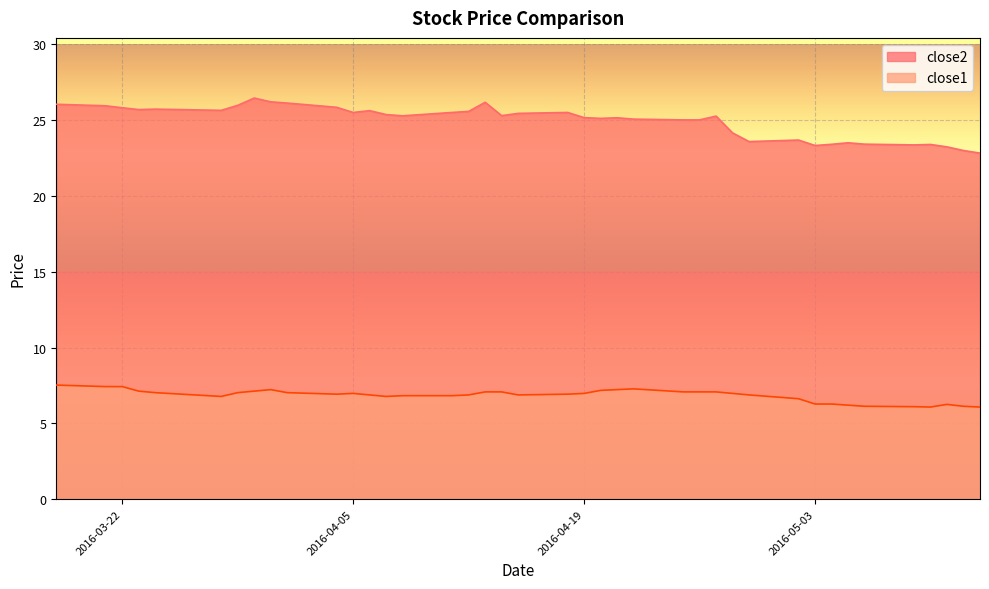

Reading left to right, transcribe all the data shown in this chart.

close2: 26.0	25.9	25.8	25.7	25.7	25.6	26.0	26.5	26.2	26.1	25.8	25.5	25.6	25.4	25.3	25.5	25.6	26.2	25.3	25.4	25.5	25.2	25.1	25.2	25.1	25.0	25.0	25.3	24.2	23.6	23.7	23.3	23.4	23.5	23.4	23.4	23.4	23.2	23.0	22.8
close1: 7.5	7.4	7.4	7.1	7.0	6.8	7.0	7.1	7.2	7.0	6.9	7.0	6.9	6.8	6.8	6.8	6.9	7.1	7.1	6.9	6.9	7.0	7.2	7.2	7.3	7.1	7.1	7.1	7.0	6.9	6.6	6.3	6.3	6.2	6.1	6.1	6.1	6.2	6.1	6.1